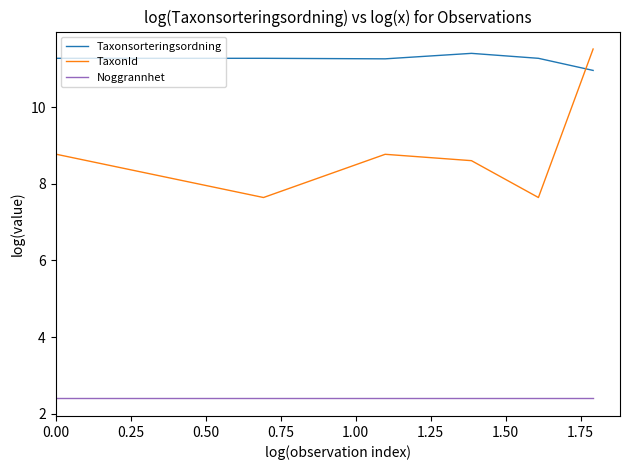

Is this an area chart (filled region under the line)?

No